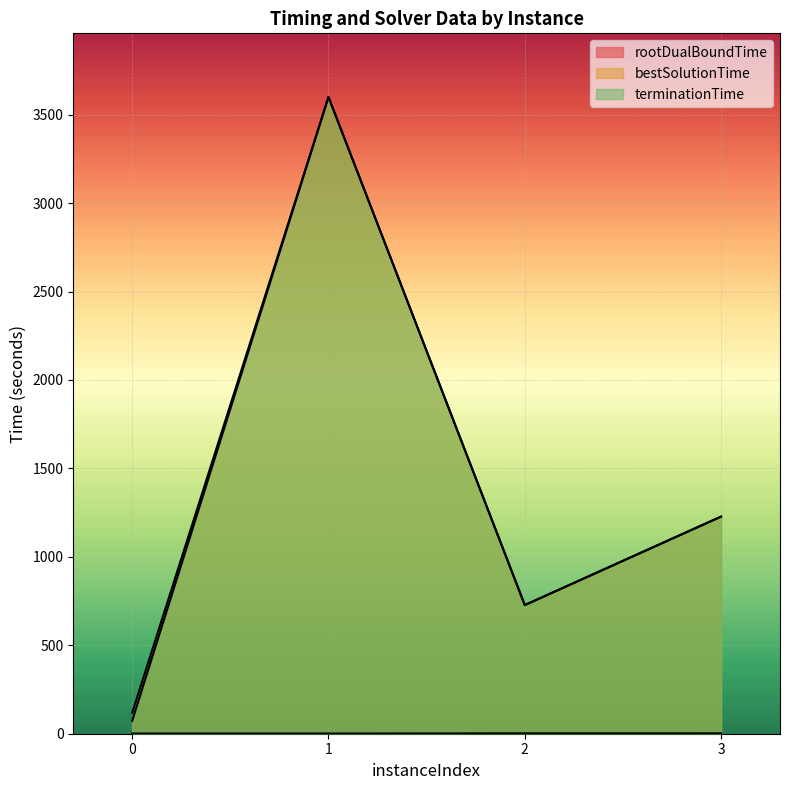

Reading right to left, transcribe all the data shown in this chart.

rootDualBoundTime: 2.2	2.1	1.1	1.0
bestSolutionTime: 1227.8	727.4	3600.0	72.9
terminationTime: 1227.8	727.4	3600.0	118.3